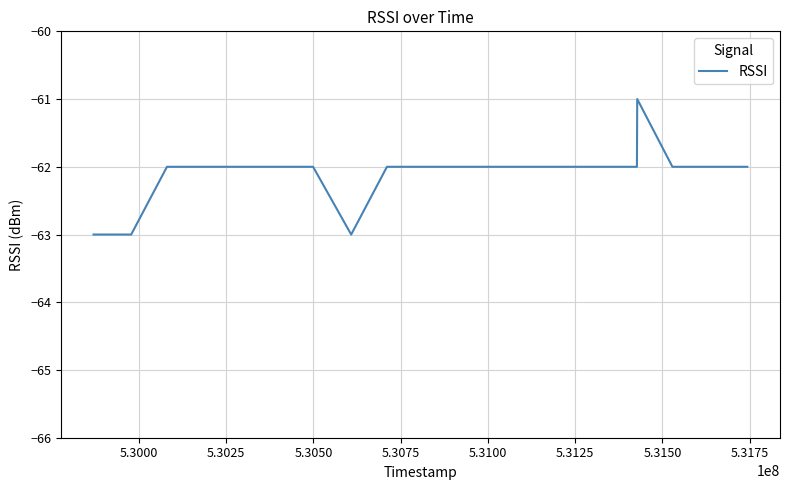

What is the maximum value shown in the chart?

-61